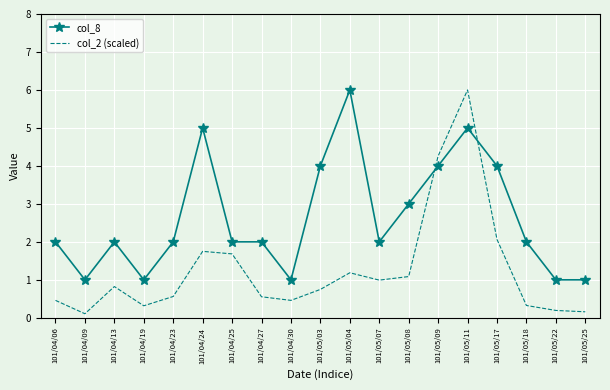

Between 101/05/04 and 101/05/18, which series saw the biggest shift?

col_8